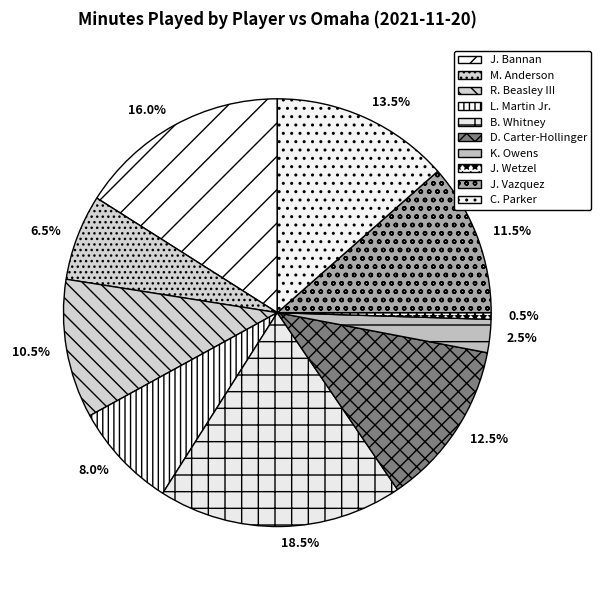

True or false: B. Whitney accounts for 18% of the total.

True